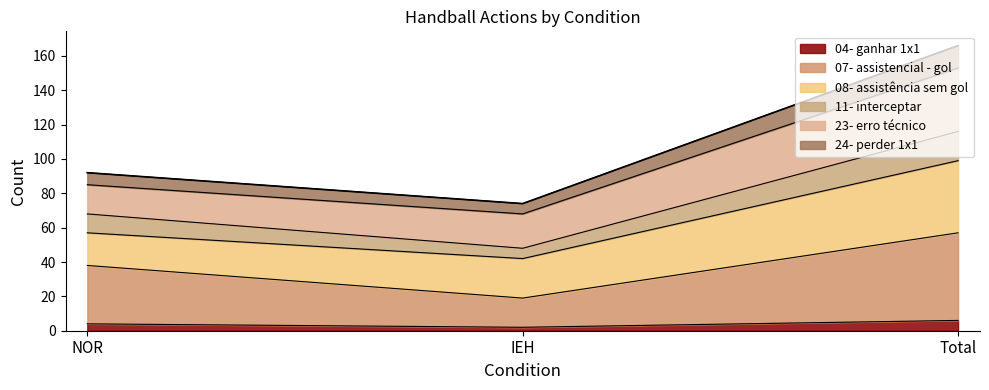

Reading right to left, transcribe the values for 04- ganhar 1x1.

6	2	4